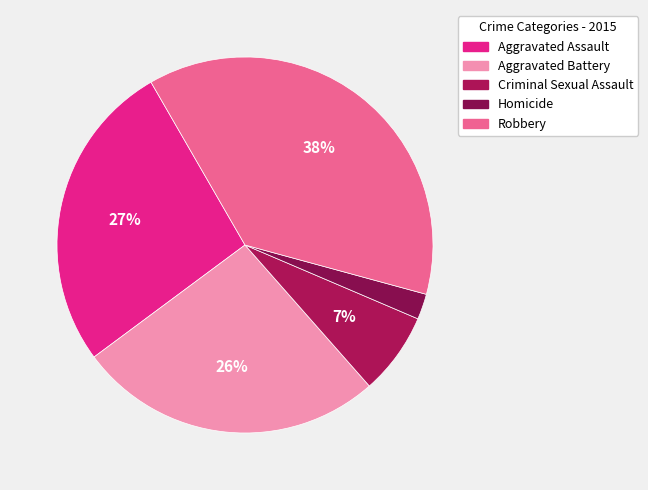

What is the smallest slice in the pie chart?

Homicide